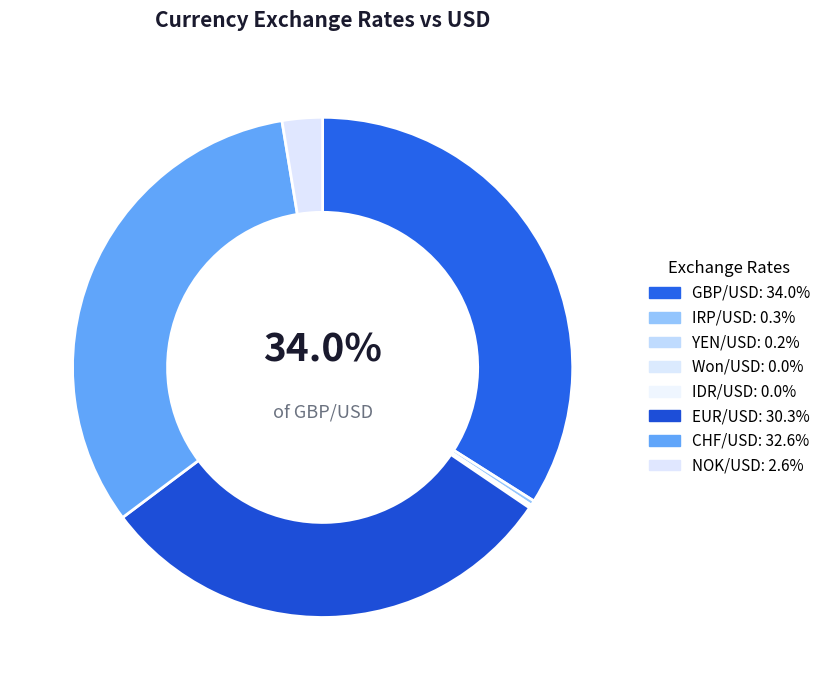

How many segments does this pie chart have?

8